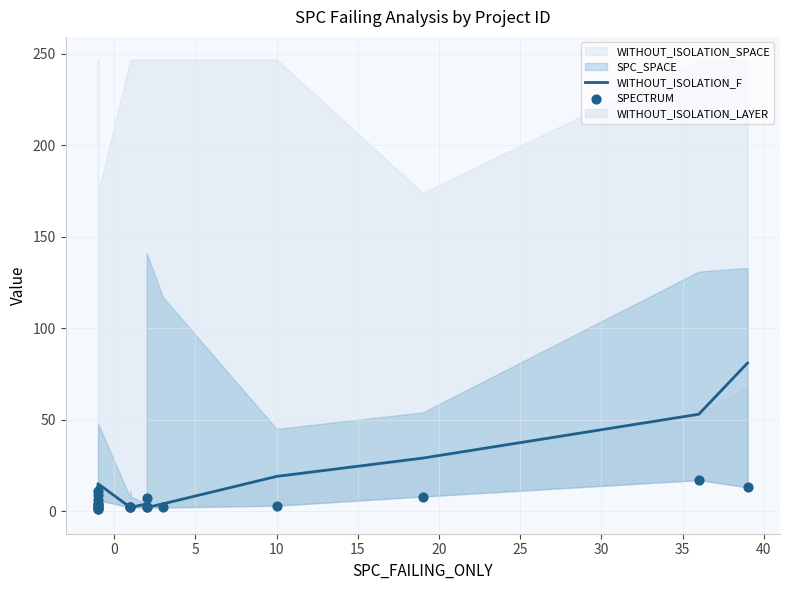

Which series has the largest total across all categories?

WITHOUT_ISOLATION_F